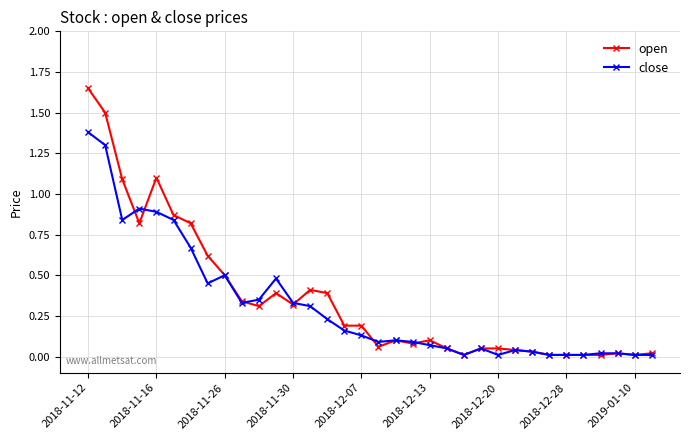

What is the value of the open point at the 3rd from the left?

1.1